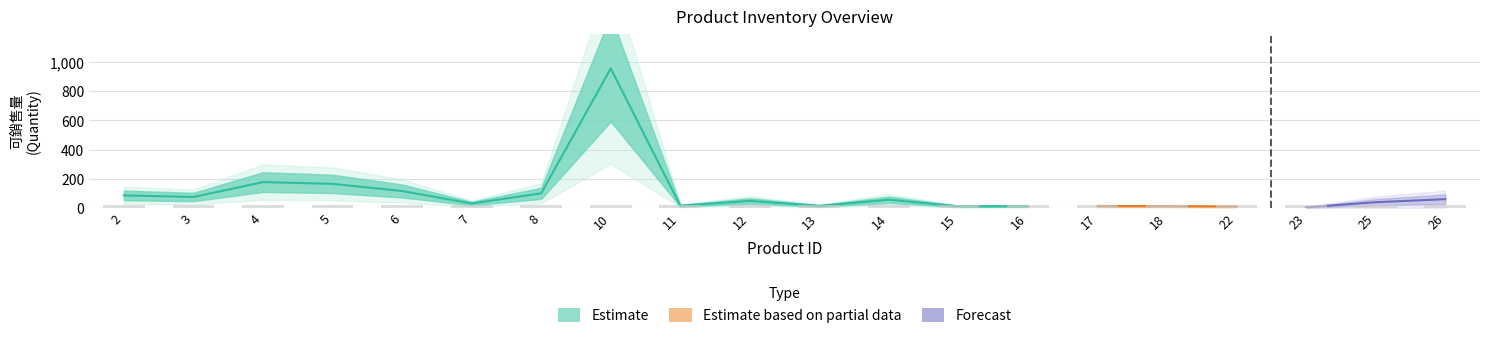

Does the chart contain stacked bars?

No